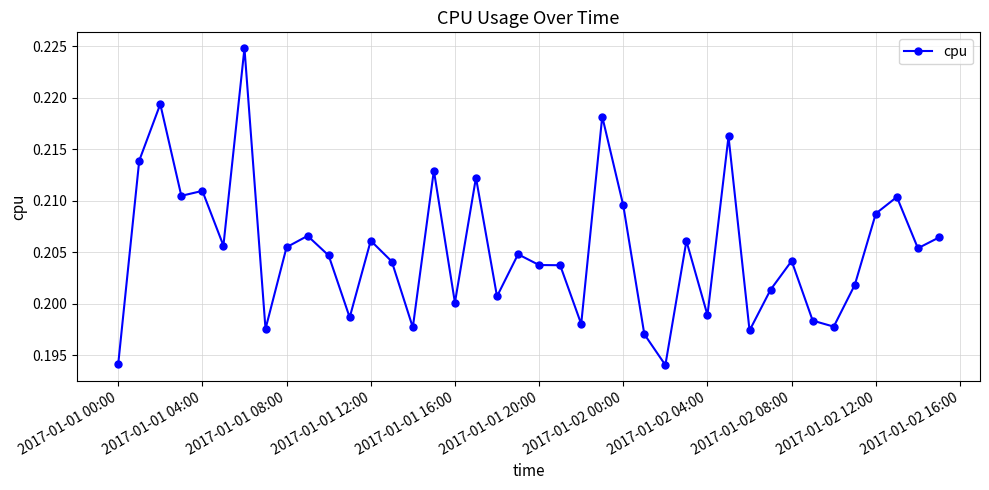

What is the sum of all values?

8.2